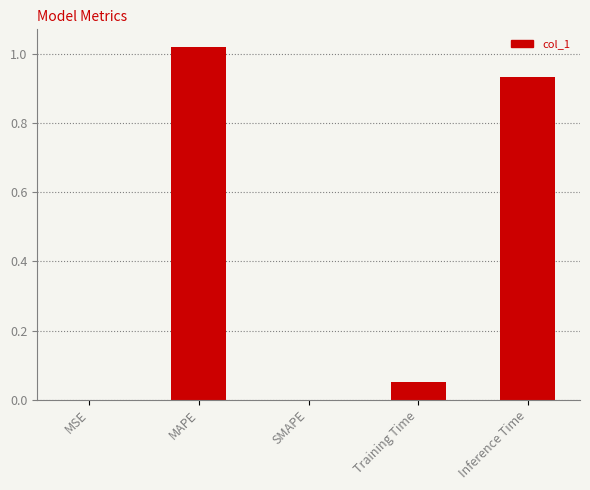

What is the average value?

0.4